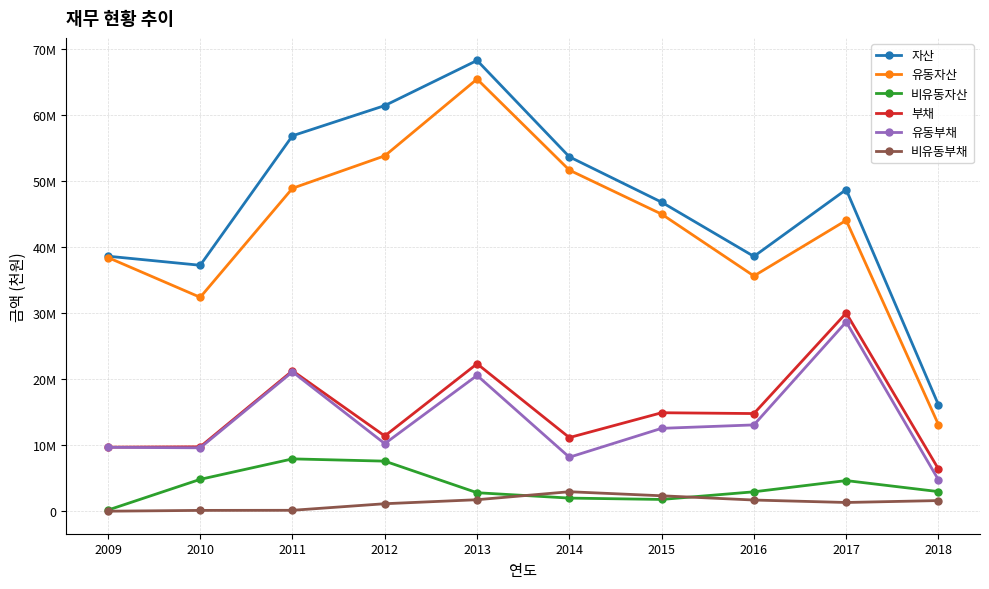

List the series in order of their peak value, highest first.

자산, 유동자산, 부채, 유동부채, 비유동자산, 비유동부채